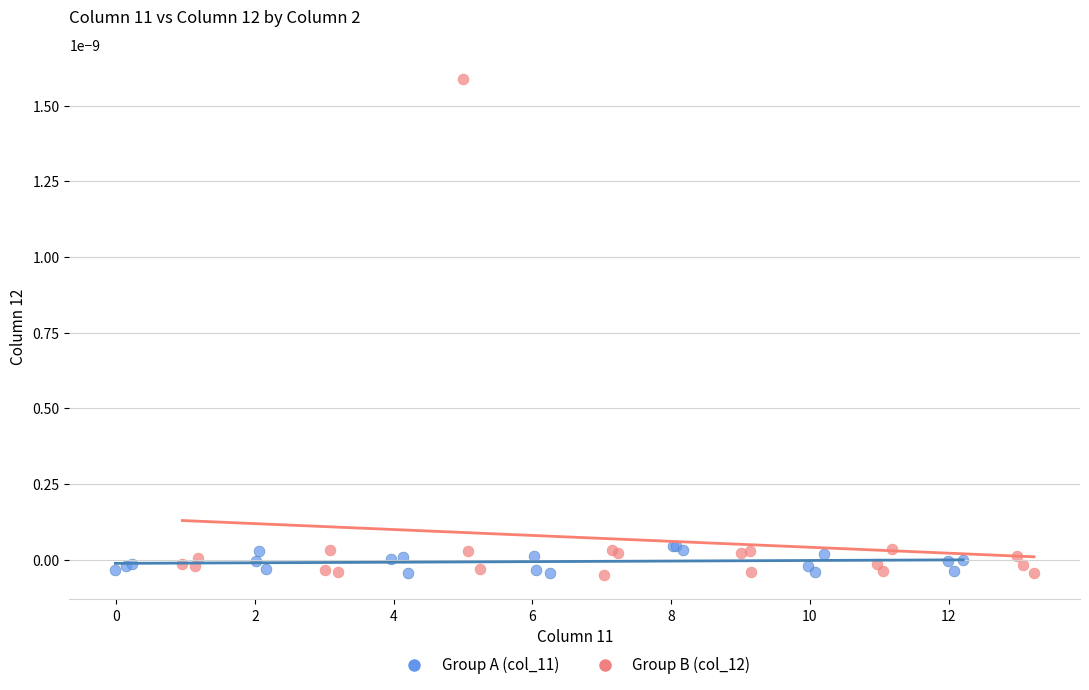

What are all the series names shown in the legend?

Group A (col_11), Group B (col_12)